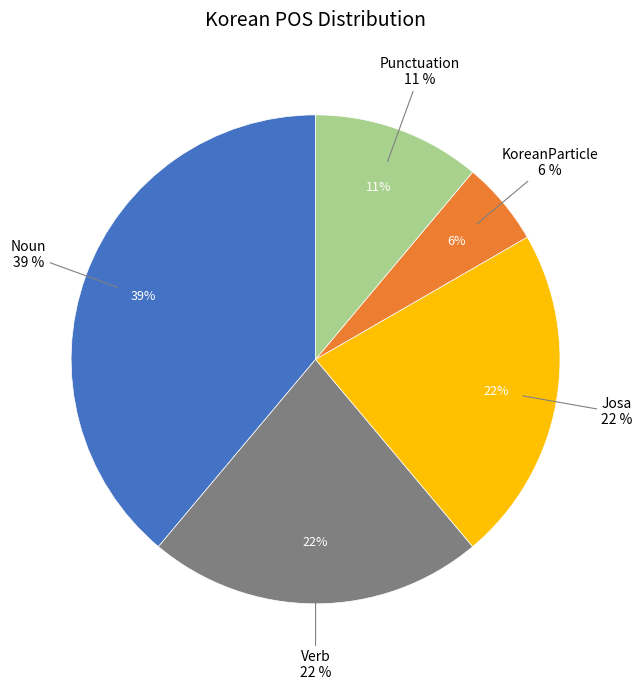

Does Verb represent more than half of the total?

No